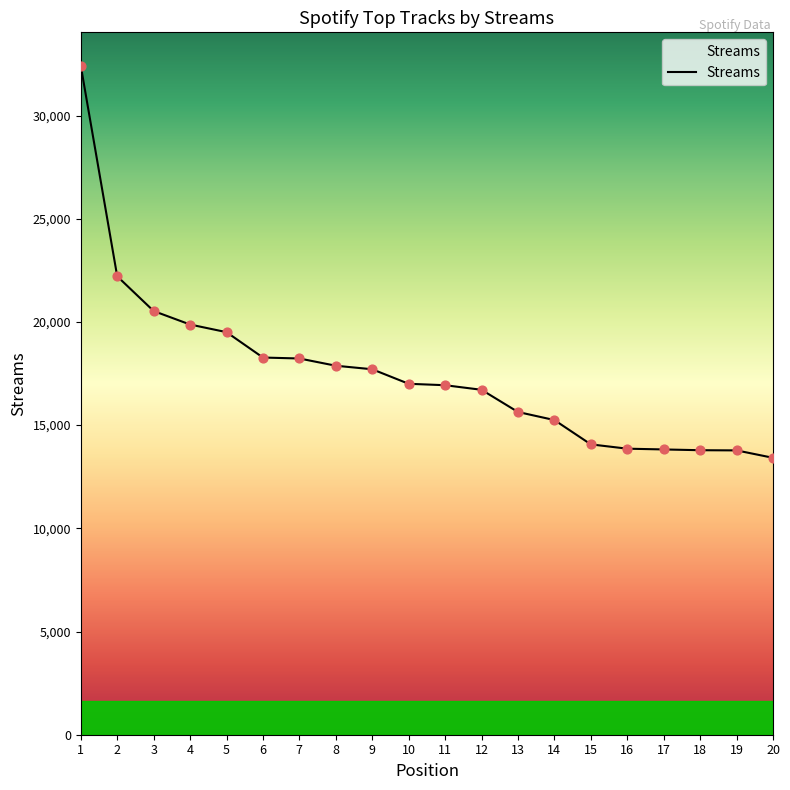

Between 10 and 4, which is larger?

4